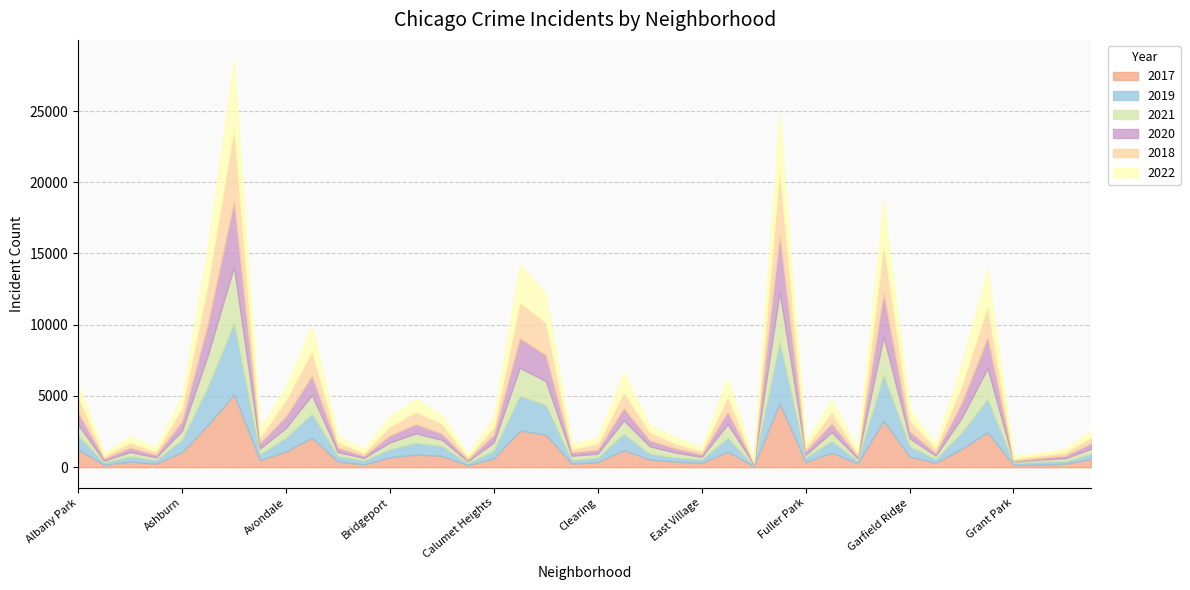

What position from the right is Englewood?

13